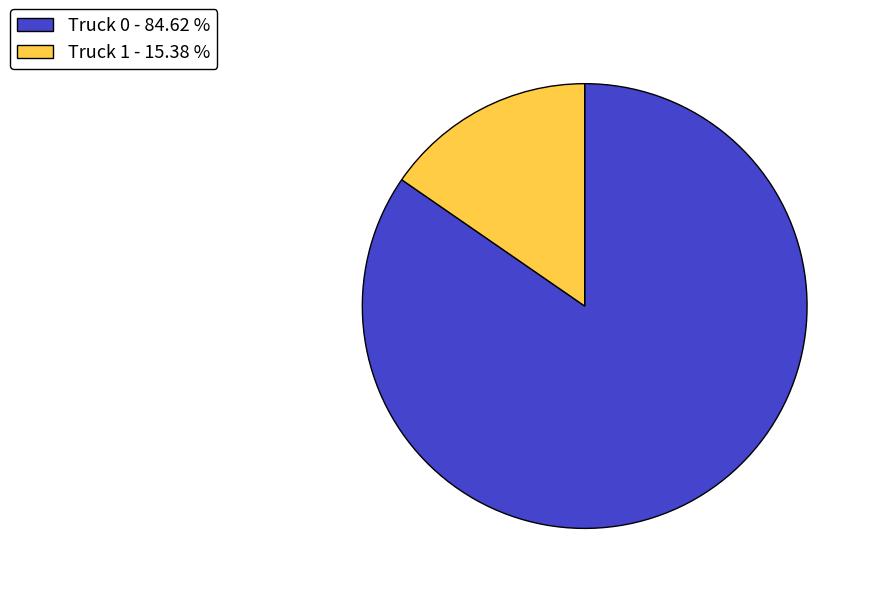

Do Truck 0 and Truck 1 together represent more than half of the pie?

Yes